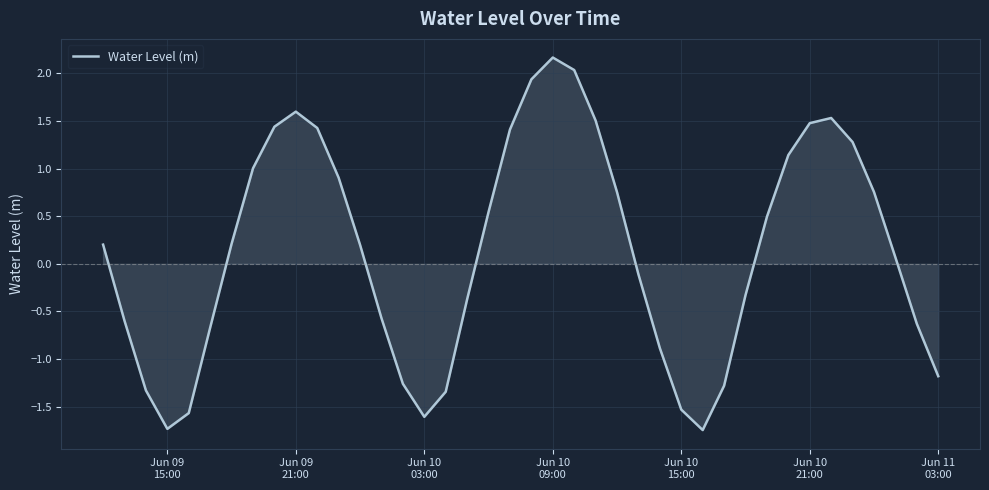

What is the difference between the maximum and minimum values?

3.9